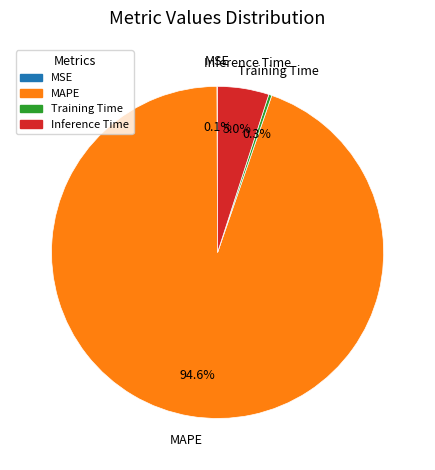

Between MAPE and Training Time, which is larger?

MAPE